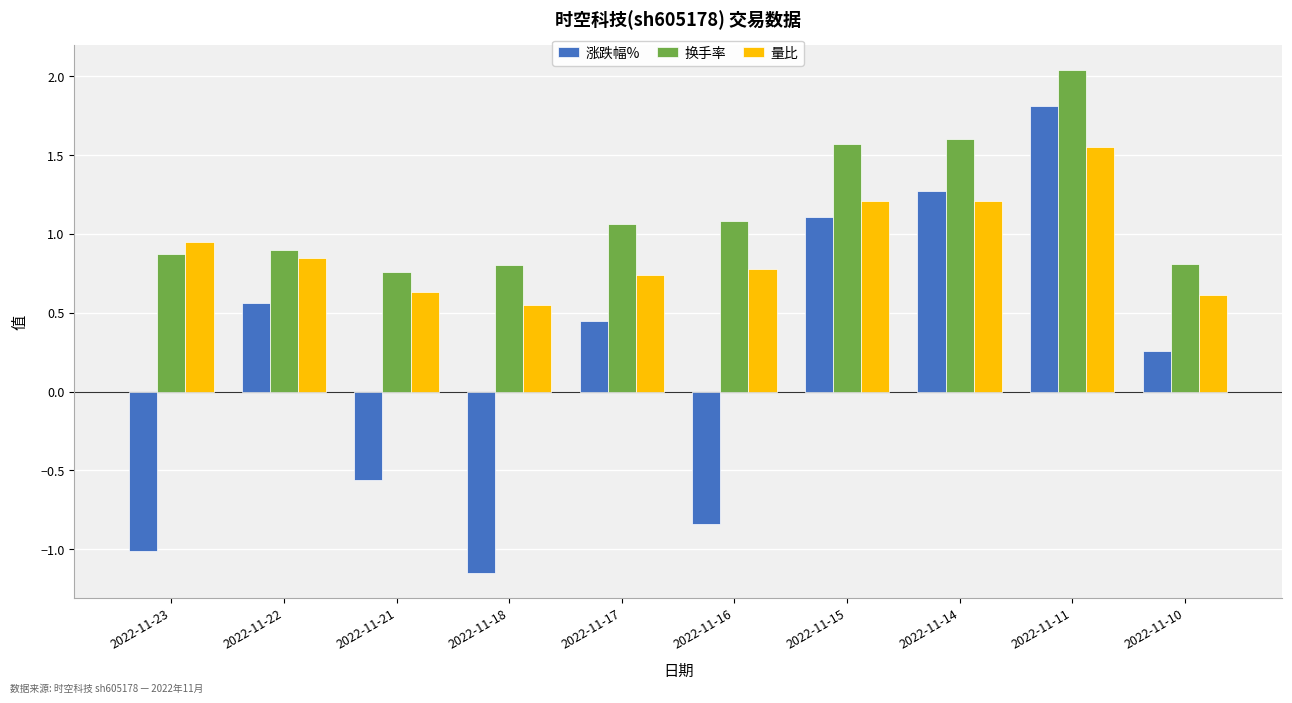

The 换手率 series shows 1.6 at 2022-11-14. True or false?

True